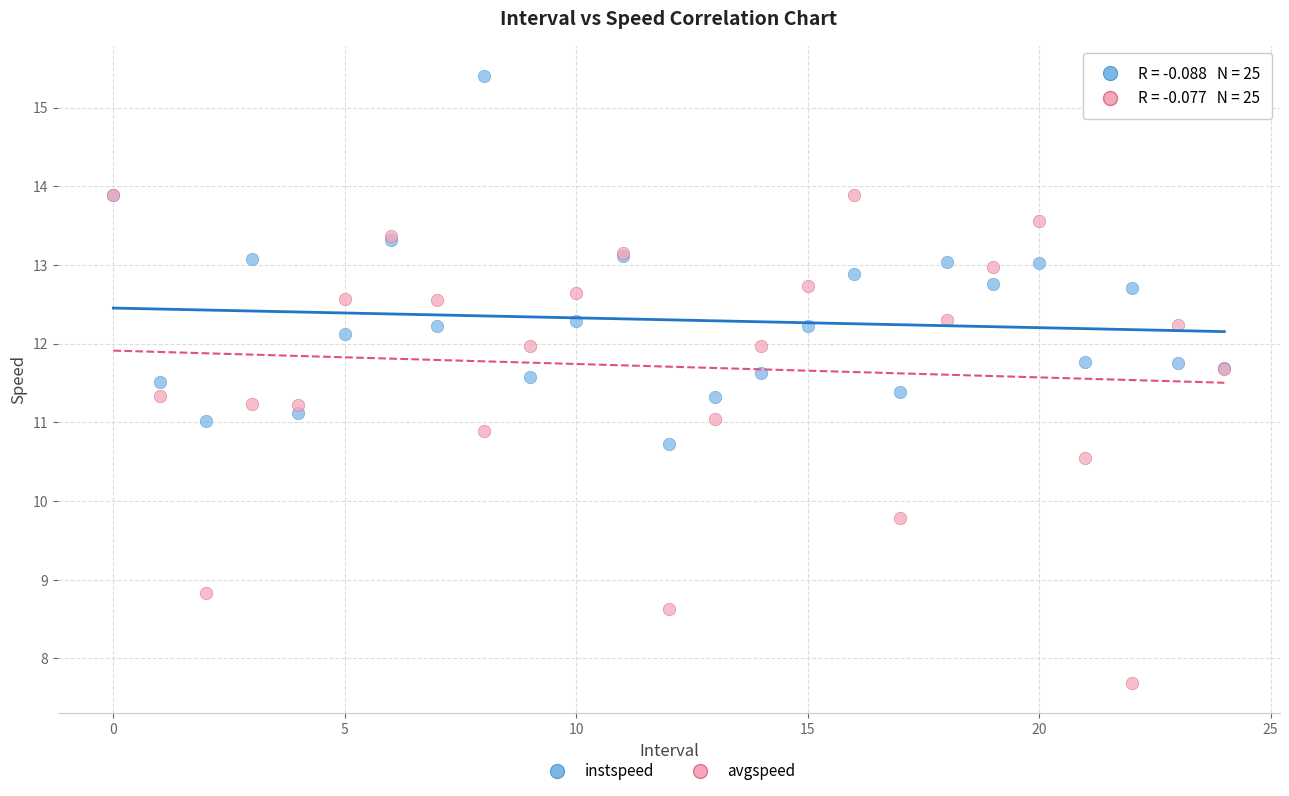

In the avgspeed series, what Y value is closest to 10?

9.8